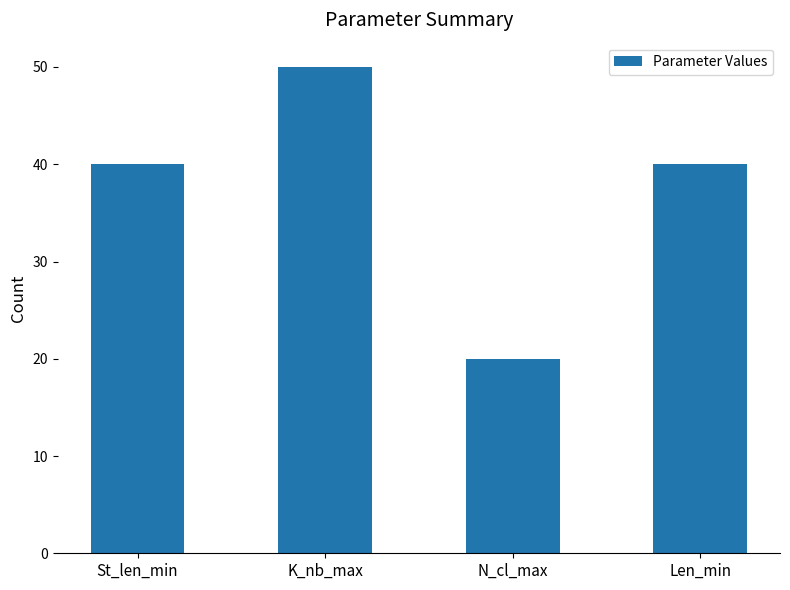

What is the sum of the values at Len_min and N_cl_max?

60